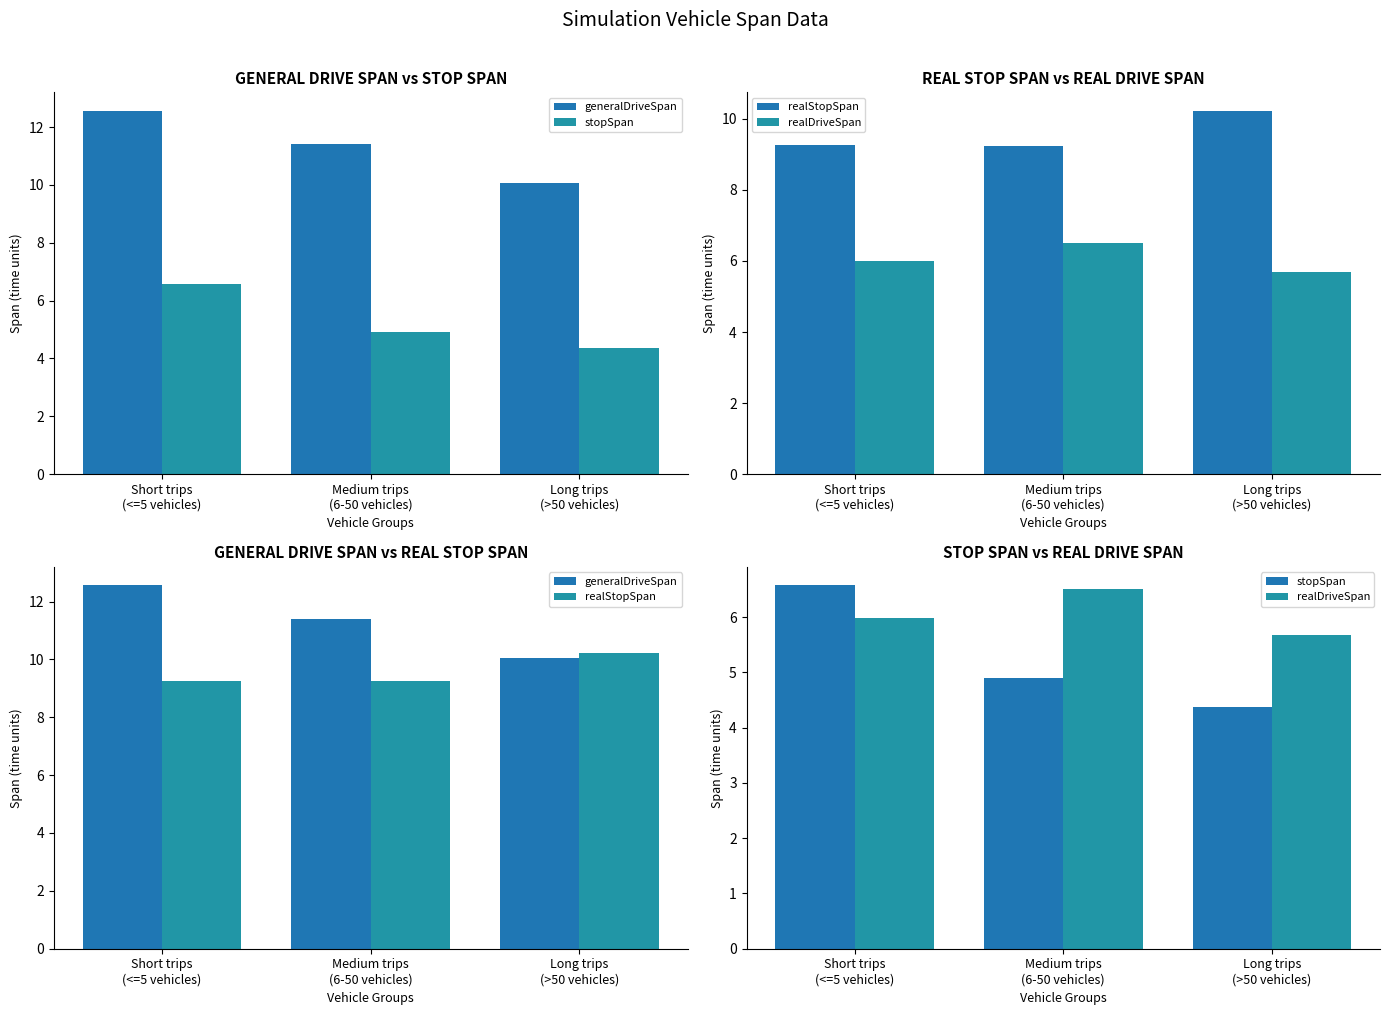

Where is realStopSpan nearest to the value 9?

Medium trips
(6-50 vehicles)